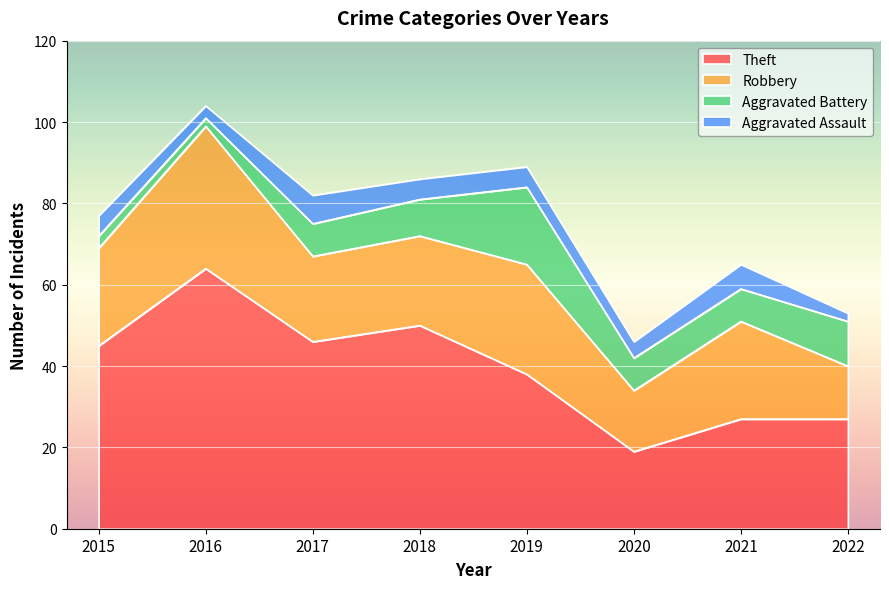

Which category has the highest value across all series?

2016